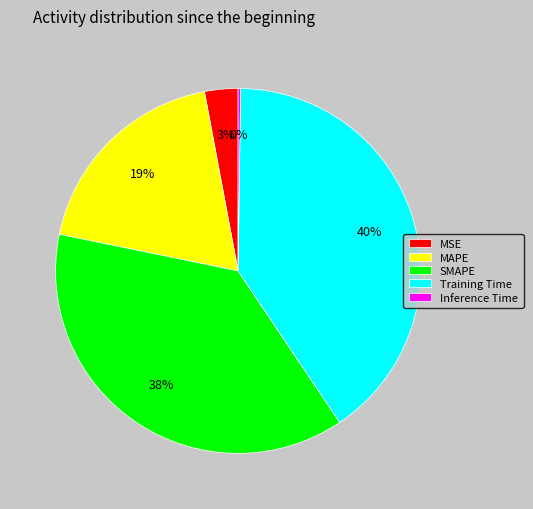

To the nearest percent, what is the combined percentage of Training Time and SMAPE?

78%